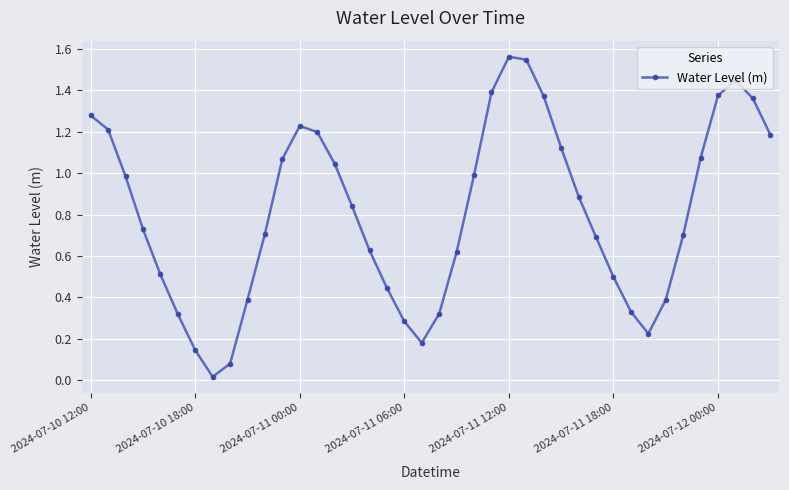

What is the sum of all values?

32.4